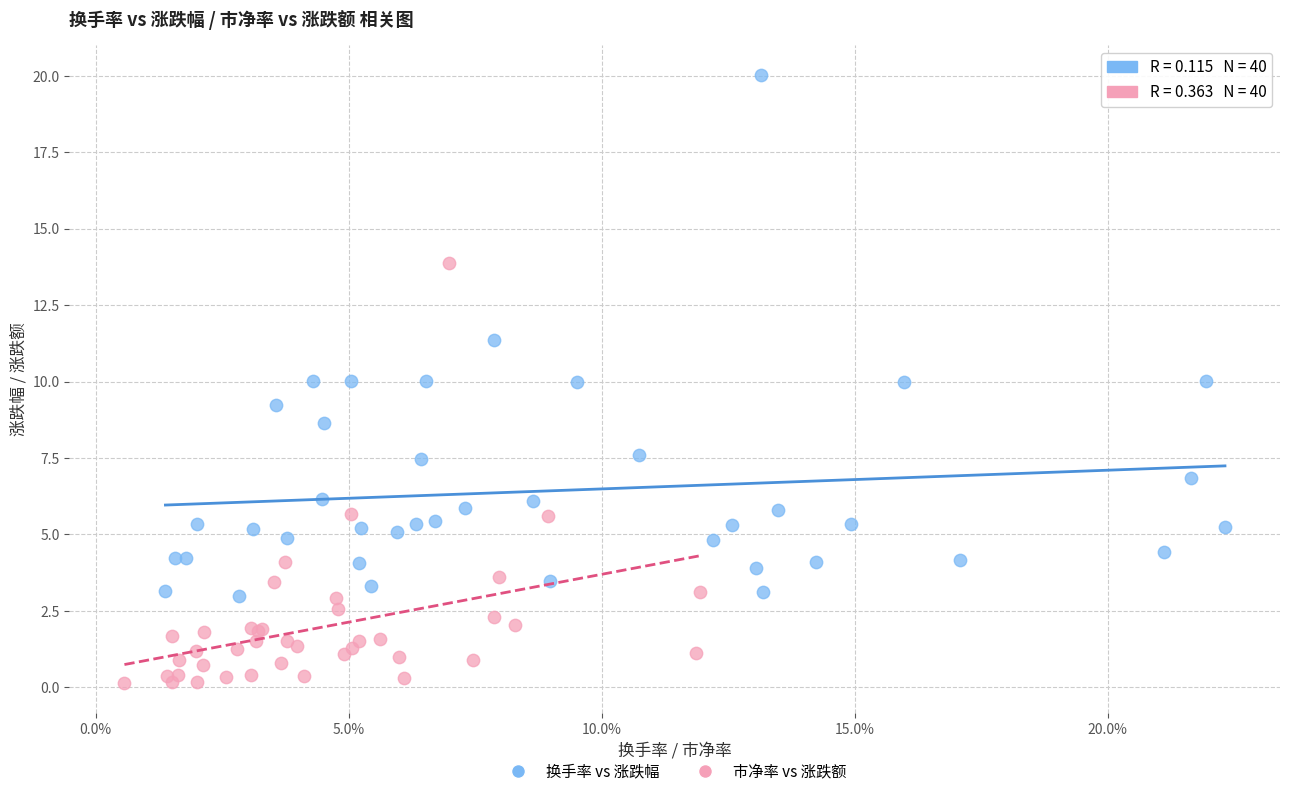

Which series has the widest spread of Y values?

换手率 vs 涨跌幅